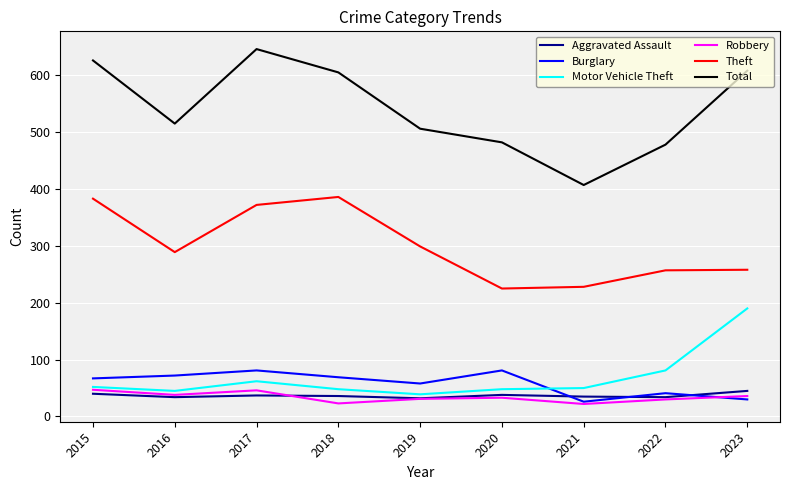

Does the chart display data point markers on the line(s)?

No